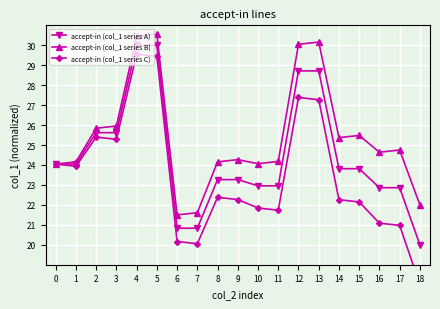

Rank the series by their average value, from highest to lowest.

accept-in (col_1 series B), accept-in (col_1 series A), accept-in (col_1 series C)